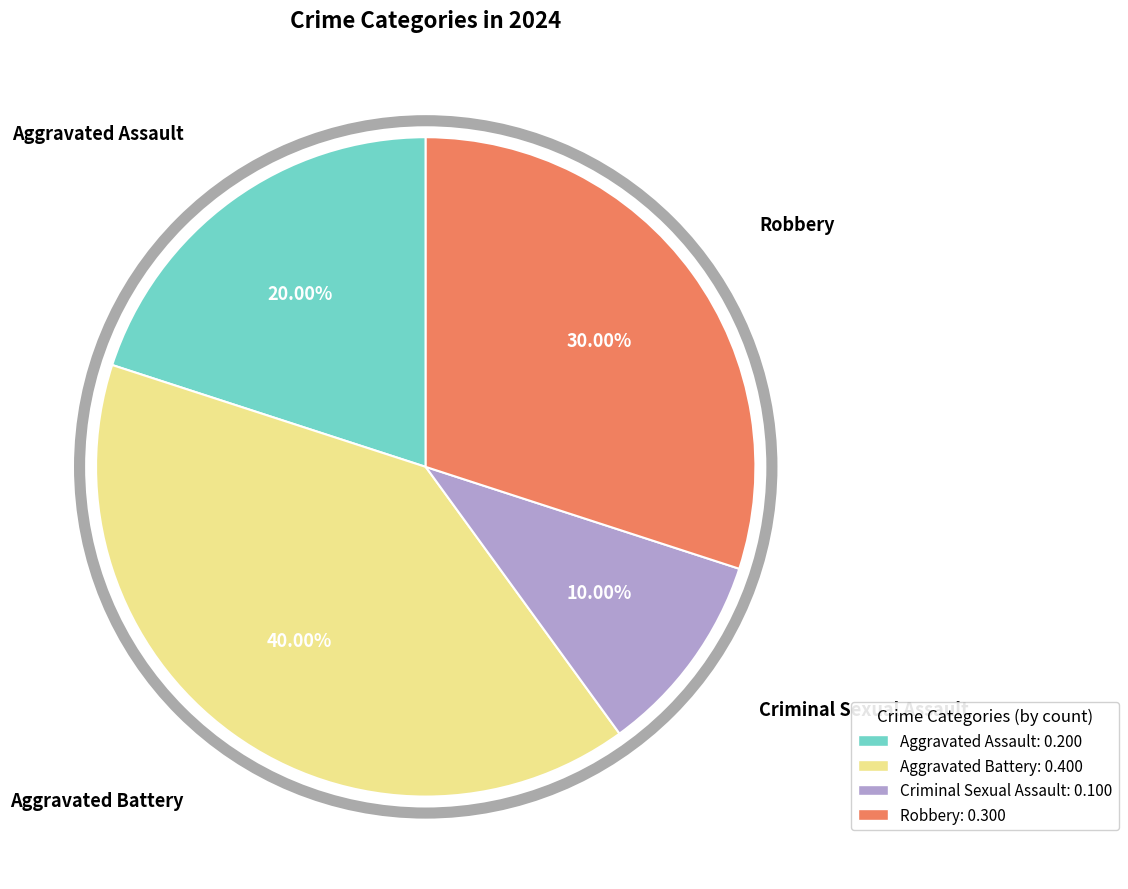

Does any single category account for the majority?

No